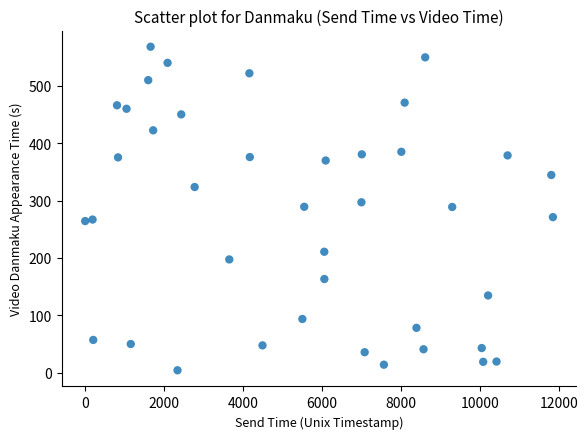

What is the range of X values (max minus min)?

11847.0